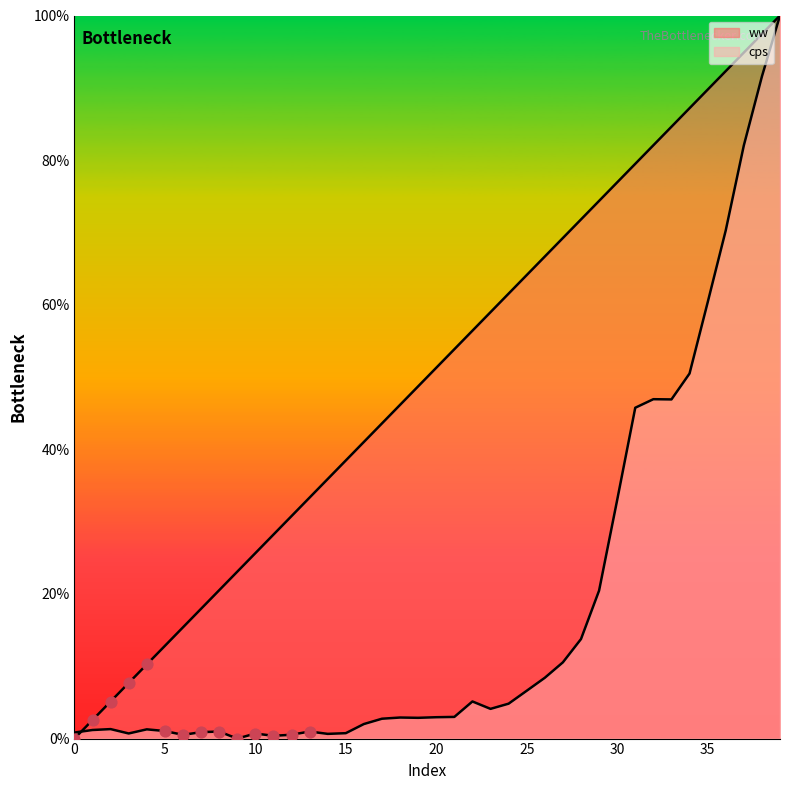

Is the value of ww at 23 greater than the value of cps at 21?

Yes